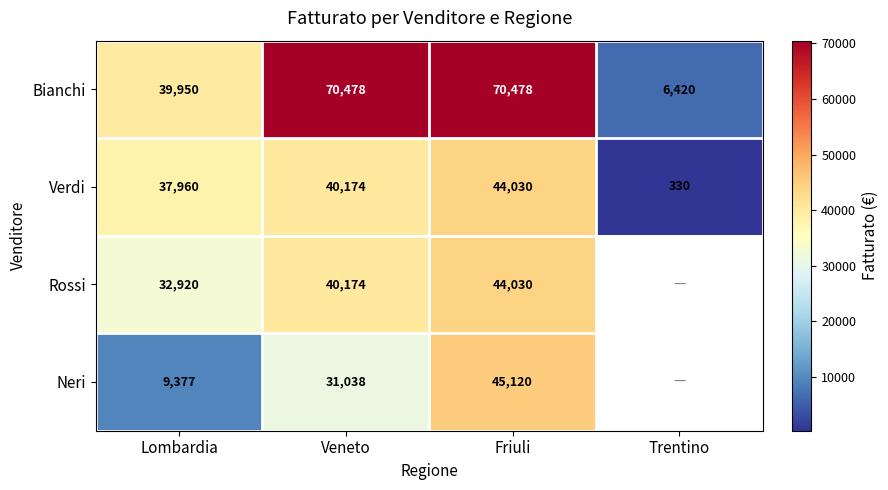

The Rossi series shows 40174 at Veneto. True or false?

True